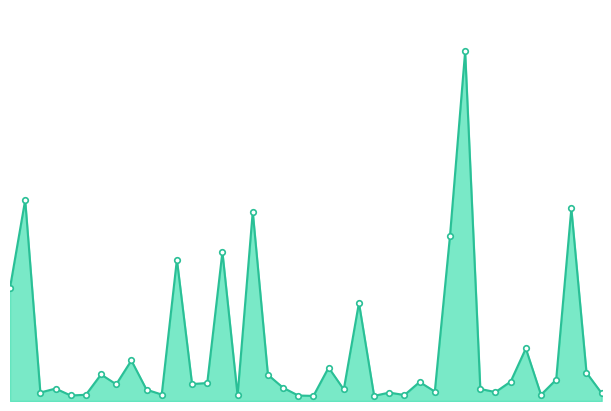

Reading left to right, transcribe all the data shown in this chart.

0=9274.4	1=16456.5	2=694.5	3=1018.4	4=452.1	5=511.3	6=2173.2	7=1366.9	8=3318.7	9=926.8	10=530.9	11=11578.0	12=1387.8	13=1473.6	14=12202.5	15=457.8	16=15497.7	17=2148.5	18=1085.9	19=449.7	20=418.3	21=2736.8	22=946.7	23=8039.4	24=422.0	25=689.8	26=488.9	27=1556.9	28=774.2	29=13503.1	30=28628.4	31=985.9	32=730.7	33=1588.2	34=4300.1	35=508.5	36=1748.1	37=15761.0	38=2316.4	39=637.0